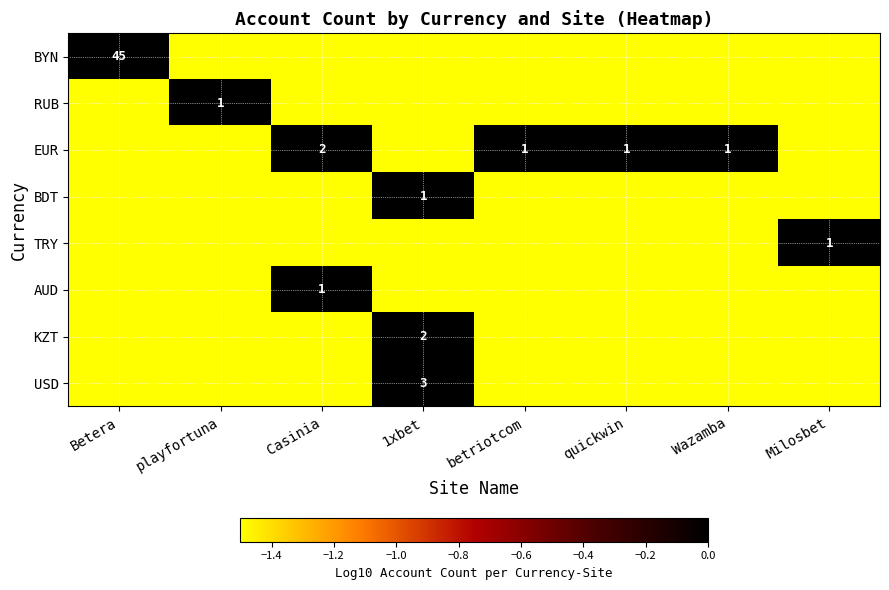

The EUR series shows 1 at Casinia. True or false?

False